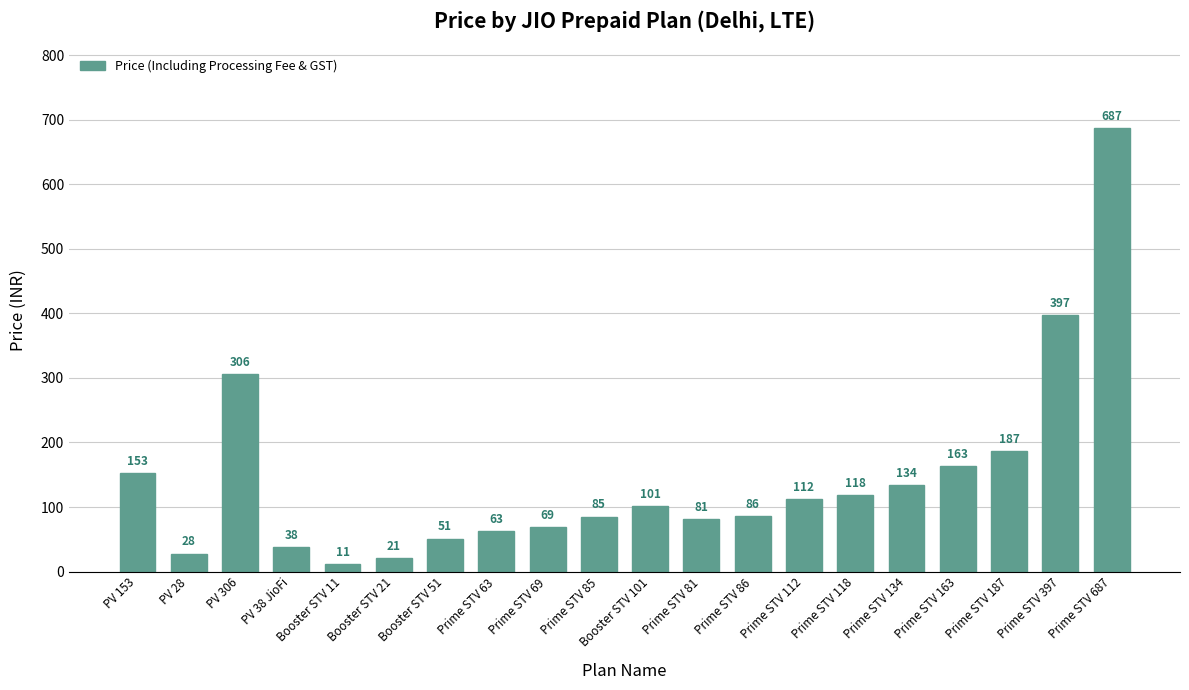

How many bars are there in total?

20